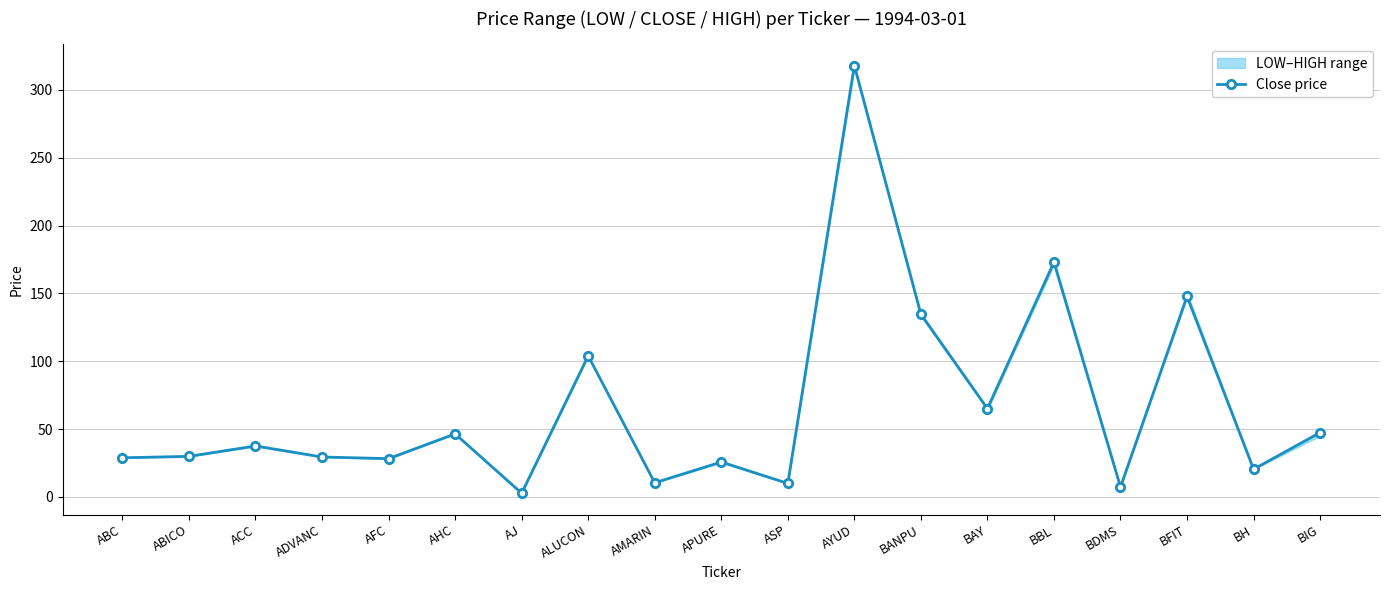

The chart shows a value of 2.8 at AJ. True or false?

True